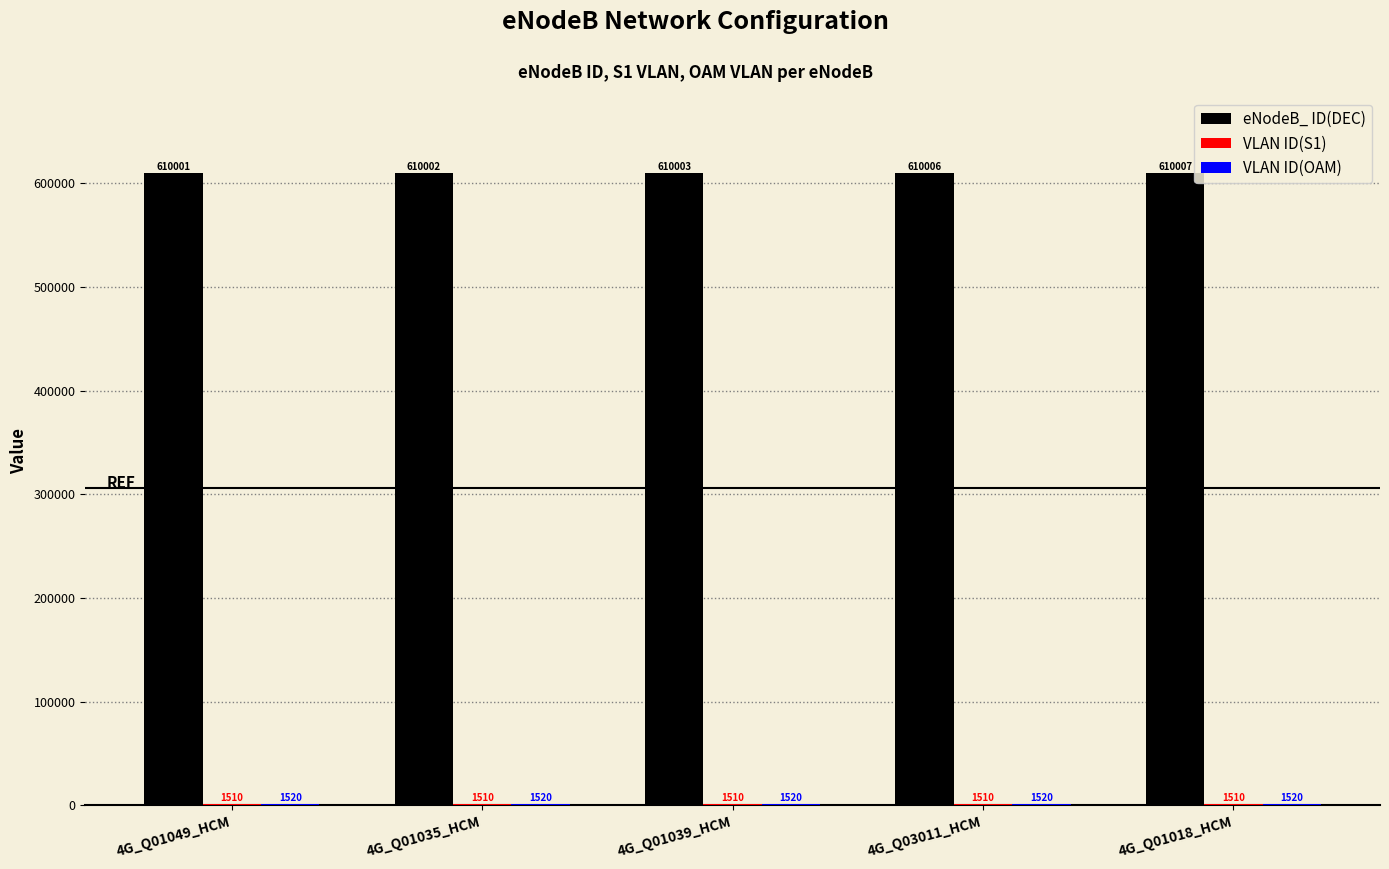

What is the sum of the eNodeB_ ID(DEC) values at 4G_Q03011_HCM and 4G_Q01049_HCM?

1220007